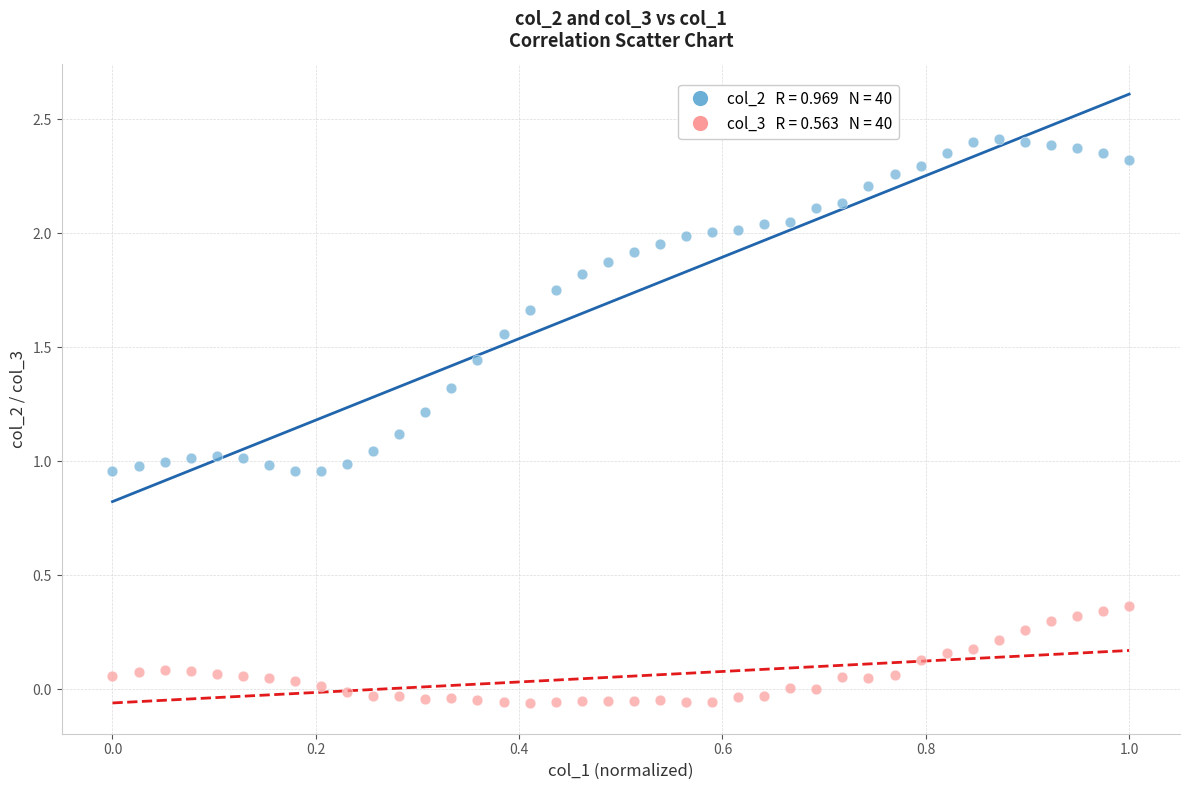

Across all data points, what is the range of Y values (max minus min)?

2.5